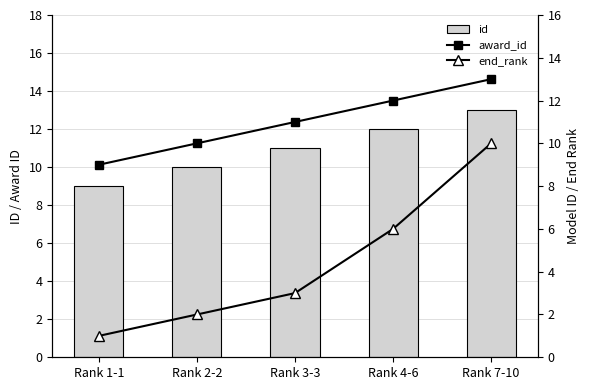

What is the sum of the end_rank values at Rank 2-2 and Rank 4-6?

8